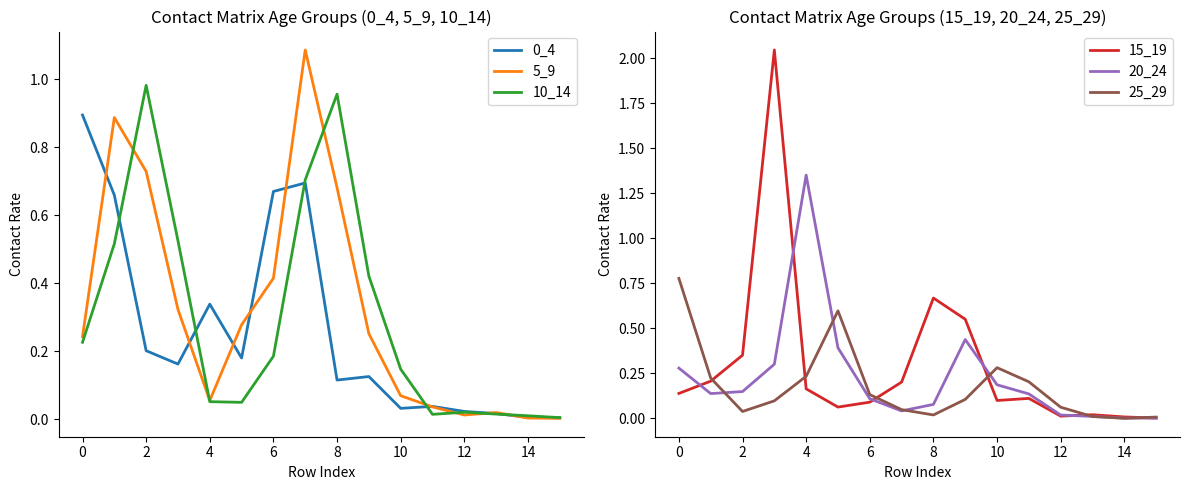

How many lines are shown in the chart?

6